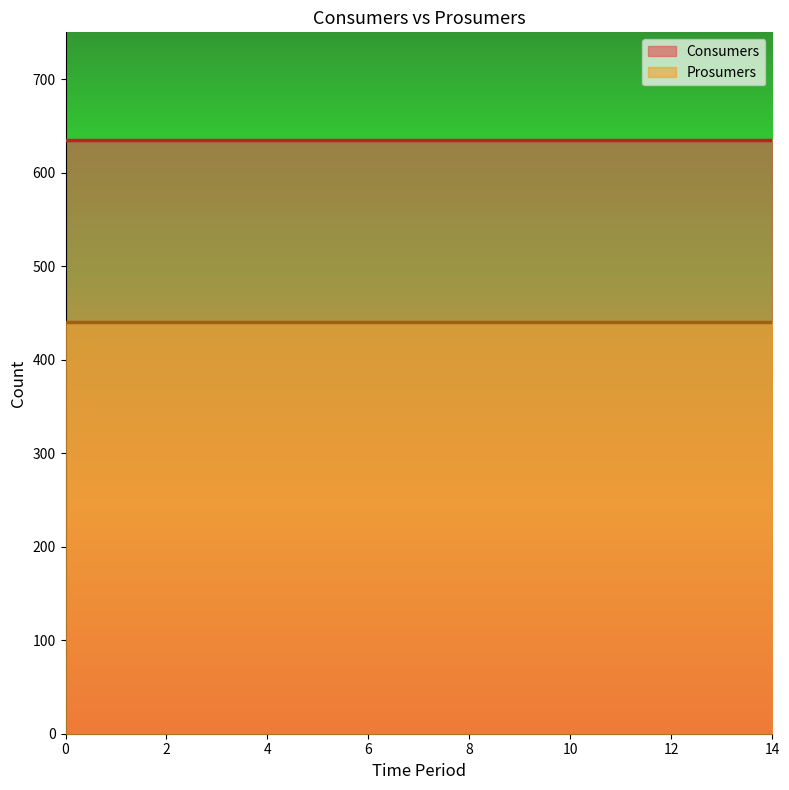

Rank the series by their maximum value, from highest to lowest.

Consumers, Prosumers